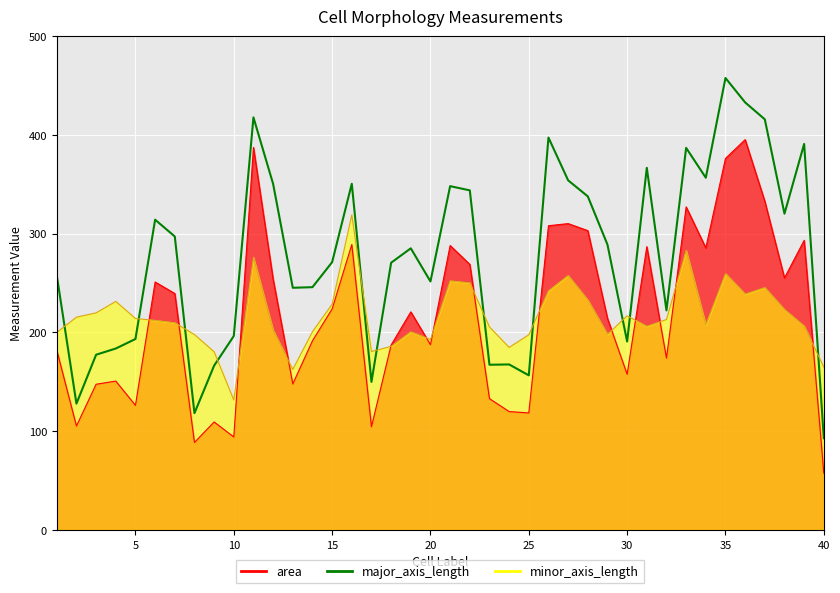

What is the smallest value displayed?

92.8